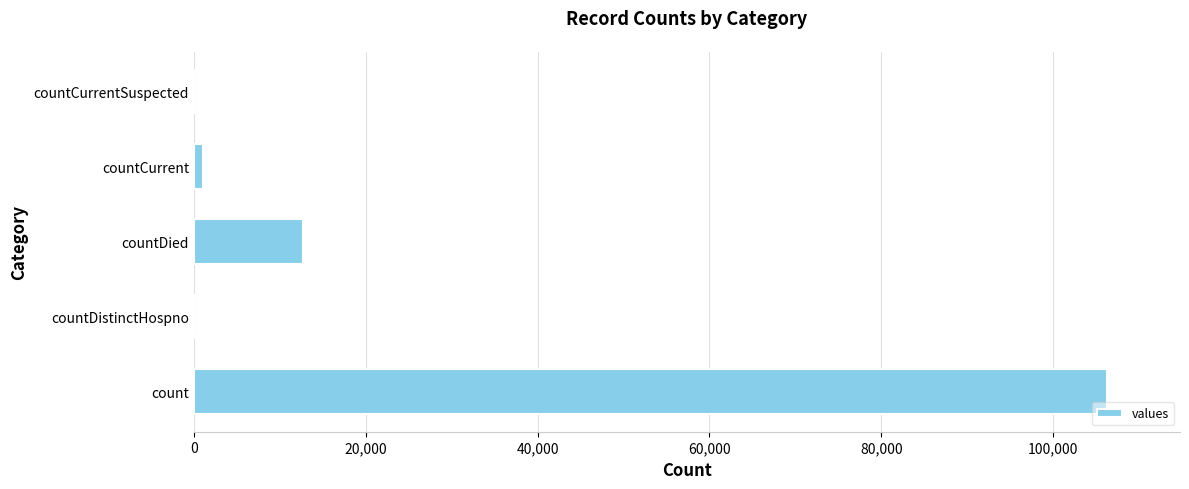

How many series are shown in this chart?

1